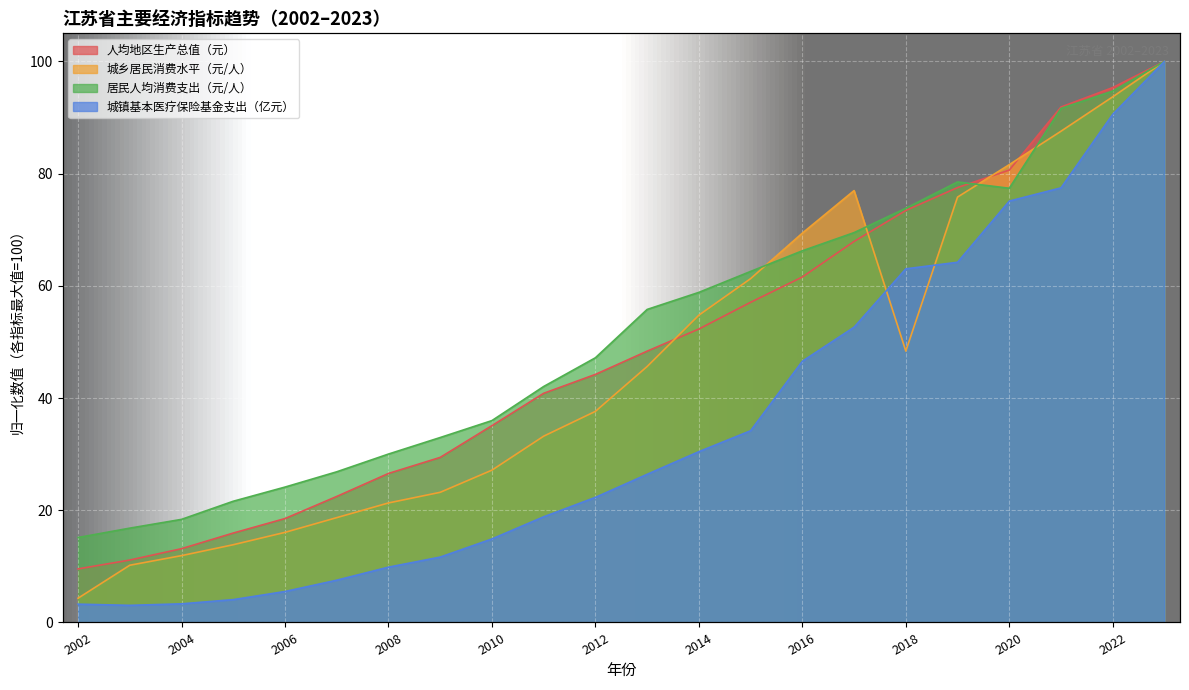

Reading right to left, list all the values displayed in this chart.

人均地区生产总值（元）: 100.0	95.3	91.9	80.6	77.5	73.4	67.9	61.6	57.1	52.3	48.4	44.2	40.8	35.1	29.4	26.6	22.5	18.5	15.9	13.2	11.1	9.5
城乡居民消费水平（元/人）: 100.0	93.7	87.6	81.6	75.8	48.4	77.0	69.4	61.3	54.8	45.6	37.6	33.2	27.1	23.2	21.3	18.7	16.1	13.9	11.9	10.2	4.3
居民人均消费支出（元/人）: 100.0	94.7	91.6	77.4	78.5	73.8	69.5	66.2	62.6	58.8	55.8	47.2	42.1	36.0	33.0	30.0	26.9	24.1	21.6	18.4	16.8	15.1
城镇基本医疗保险基金支出（亿元）: 100.0	90.6	77.5	75.1	64.2	63.0	52.6	46.6	34.2	30.4	26.4	22.3	18.8	14.9	11.7	9.9	7.5	5.5	4.1	3.3	3.1	3.3